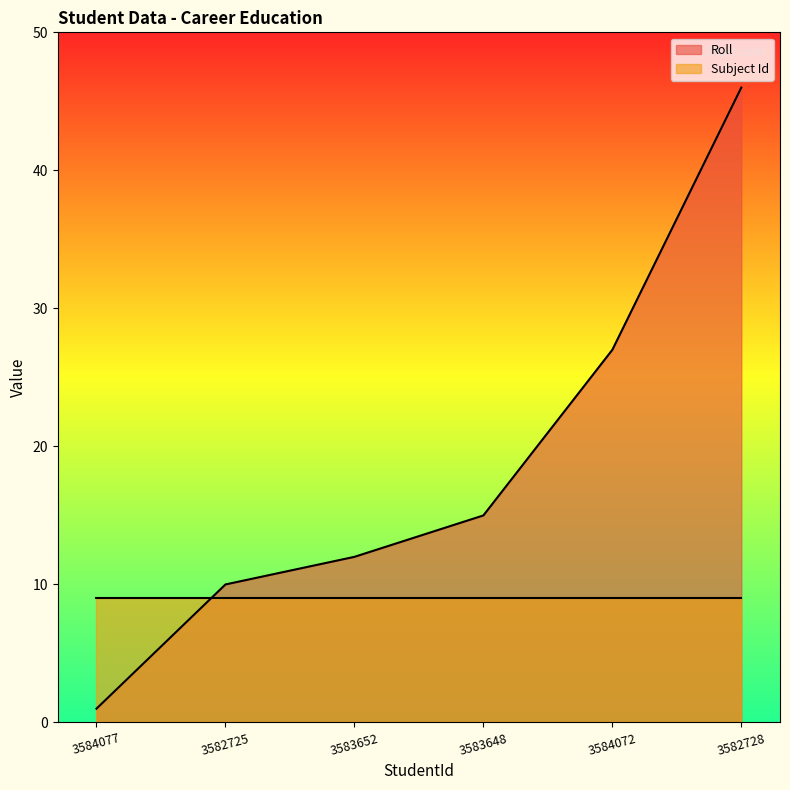

How many distinct data groups are displayed?

2